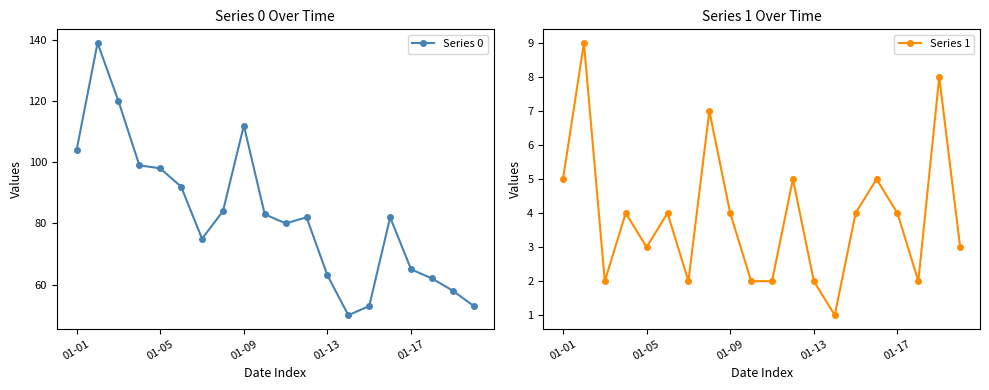

Is it true that Series 0 equals 40 at 10?

False